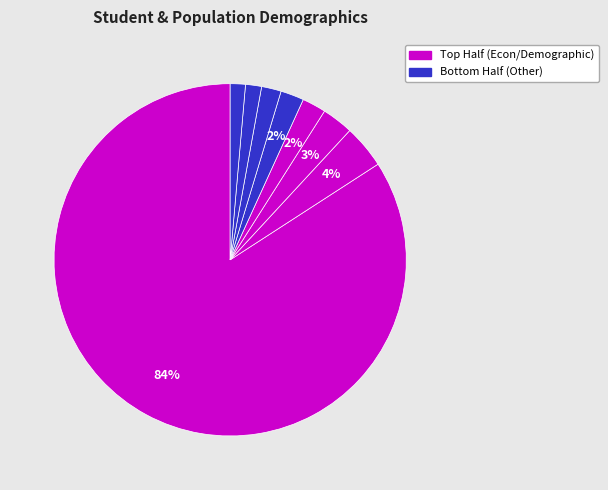

How many slices are in this pie chart?

8